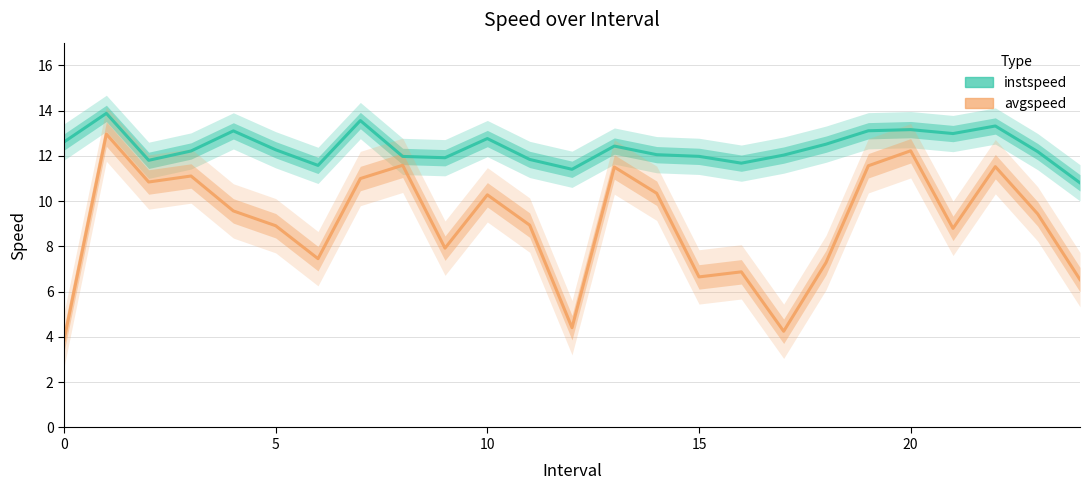

How many lines are shown in the chart?

2